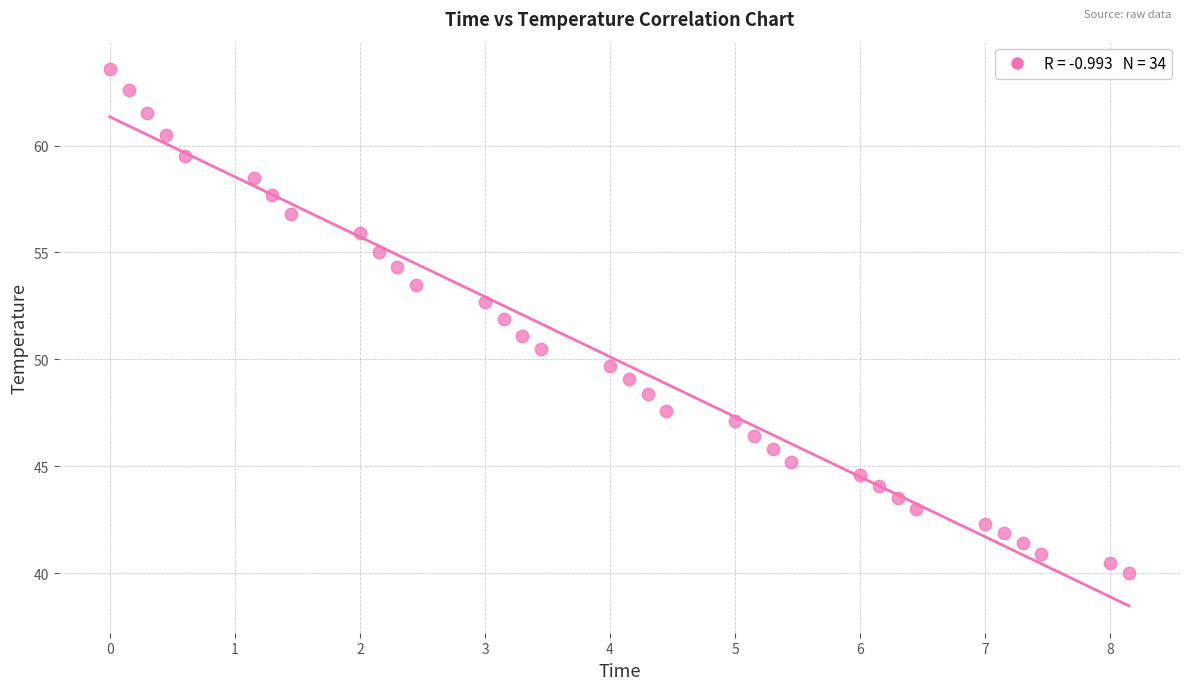

What is the range of Y values (max minus min)?

23.6